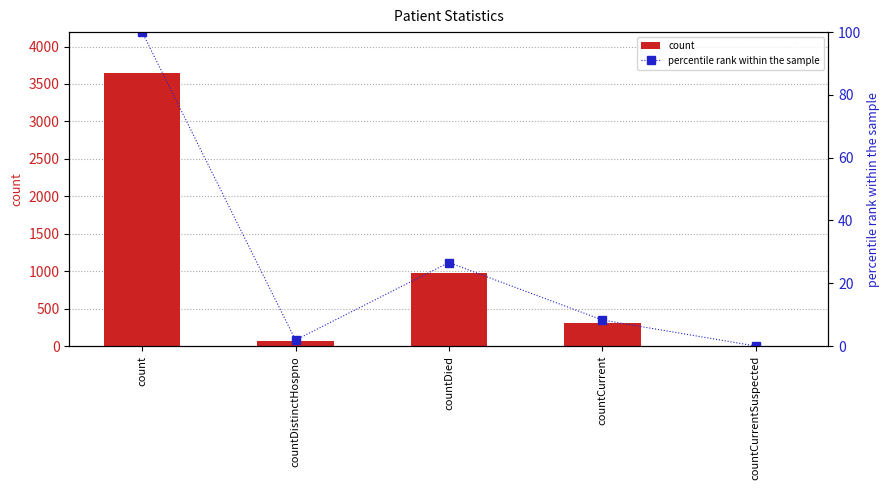

What is the total value across all series at countDistinctHospno?

70.9